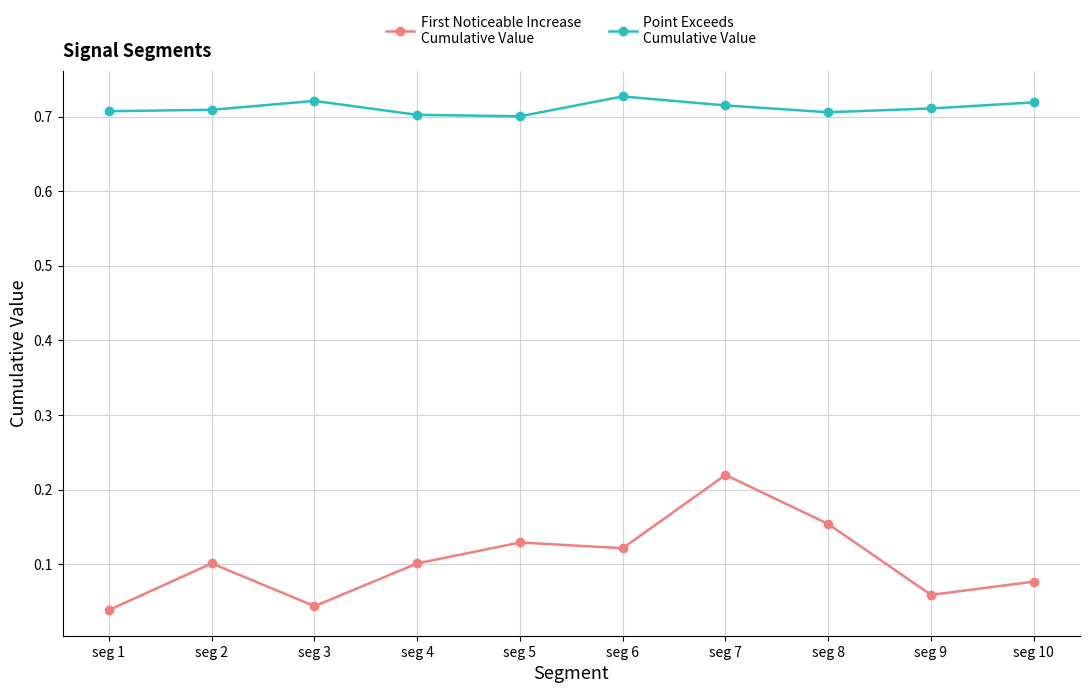

What is the difference between the highest and lowest values at seg 7?

0.5